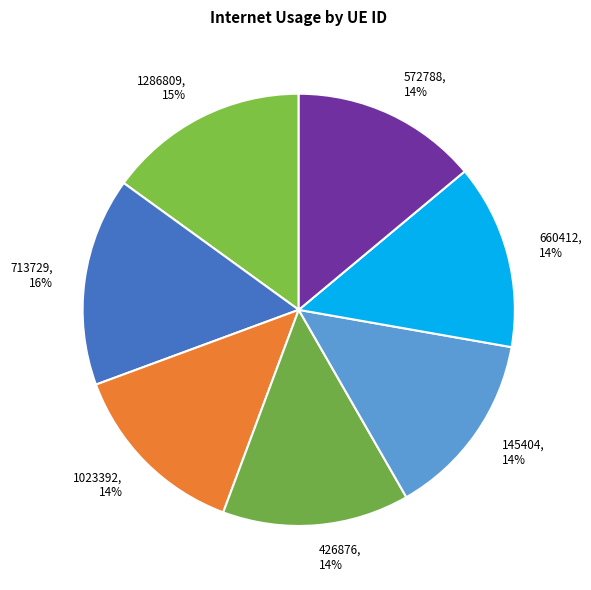

To the nearest percent, what is the combined percentage of 426876 and 145404?

28%